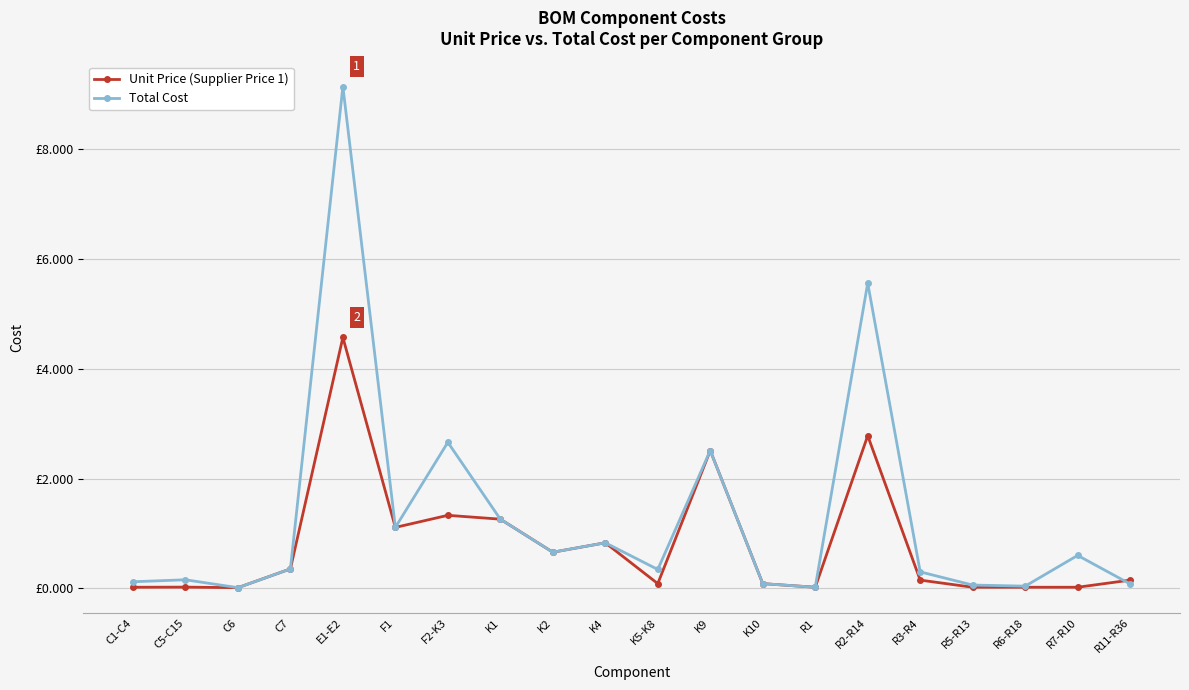

What are all the series names shown in the legend?

Unit Price (Supplier Price 1), Total Cost